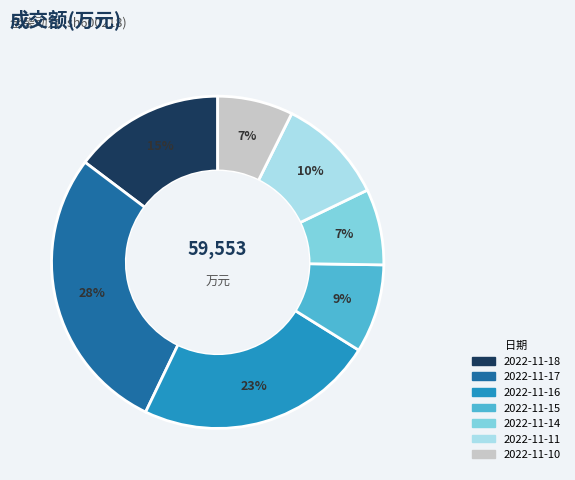

Does 2022-11-14 represent more than half of the total?

No